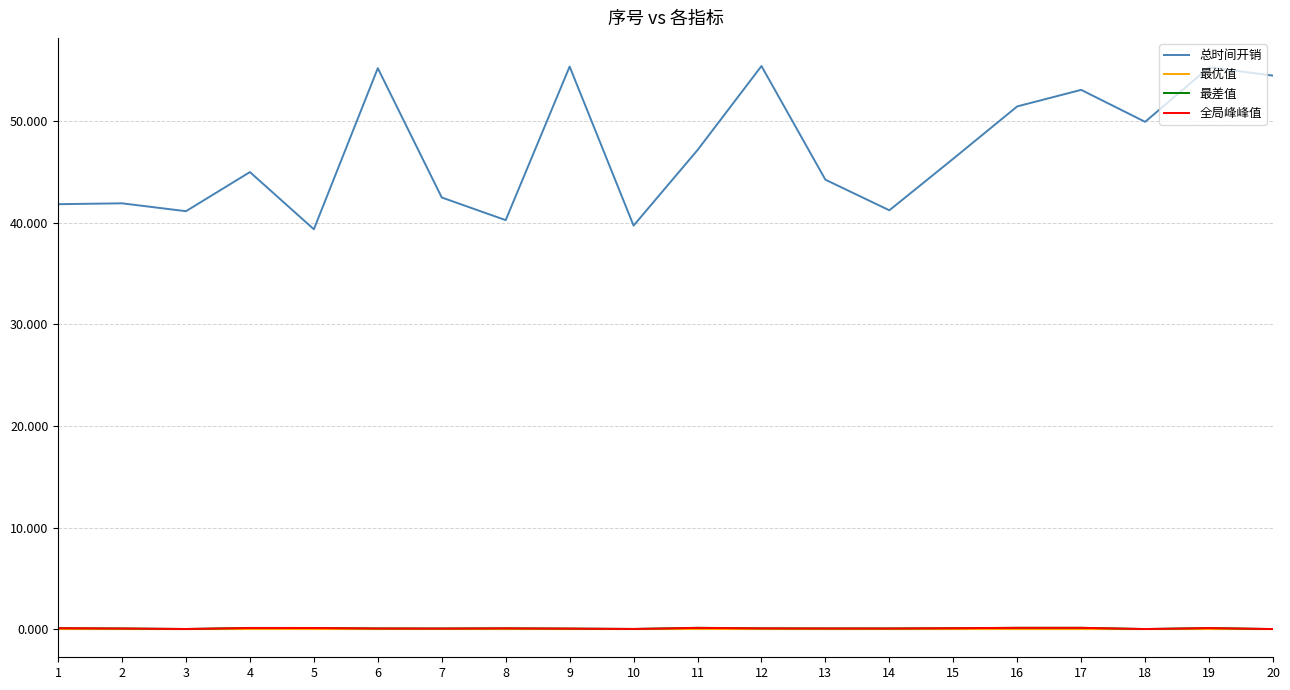

Which series has the largest range (max minus min)?

总时间开销